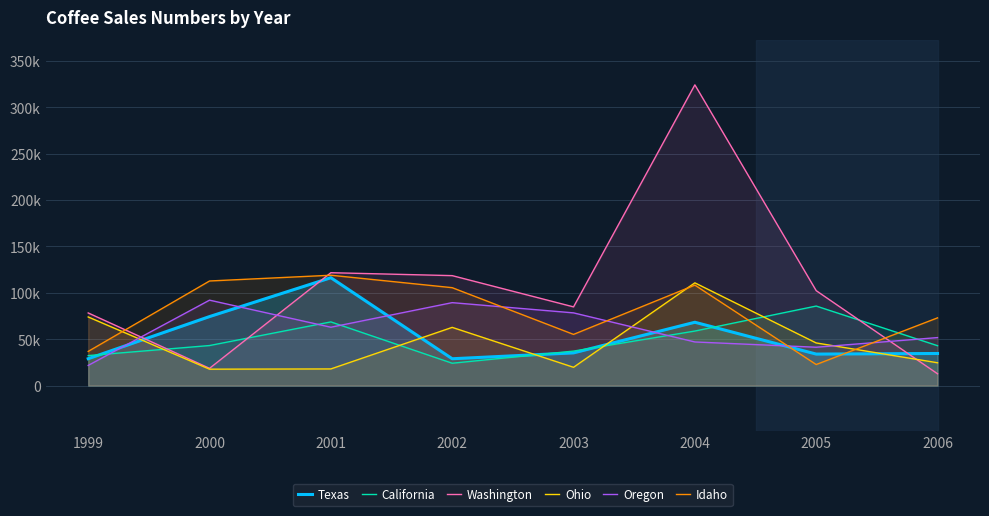

Which series has the widest spread of values?

Washington